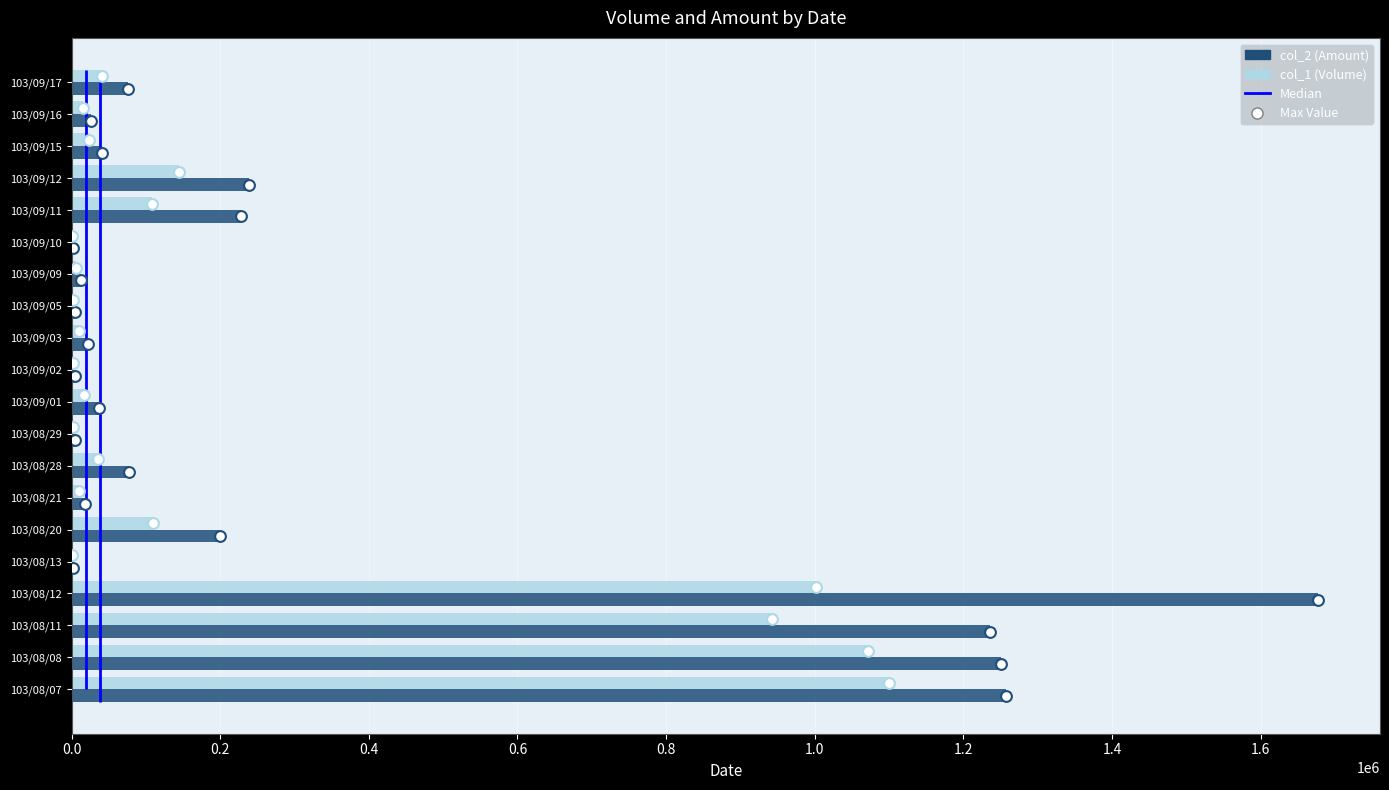

Which series contains the lowest Y value?

col_1 (Volume)